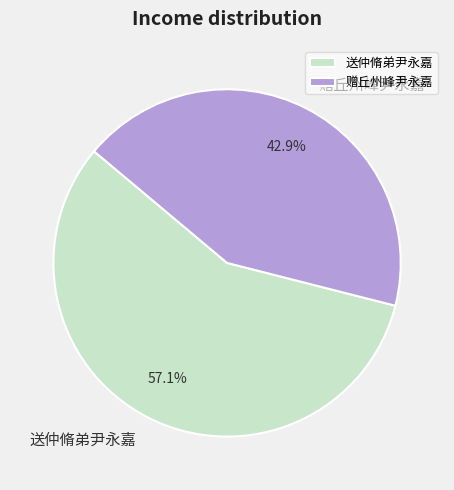

Rank the categories by value from highest to lowest.

送仲脩弟尹永嘉, 赠丘州峰尹永嘉